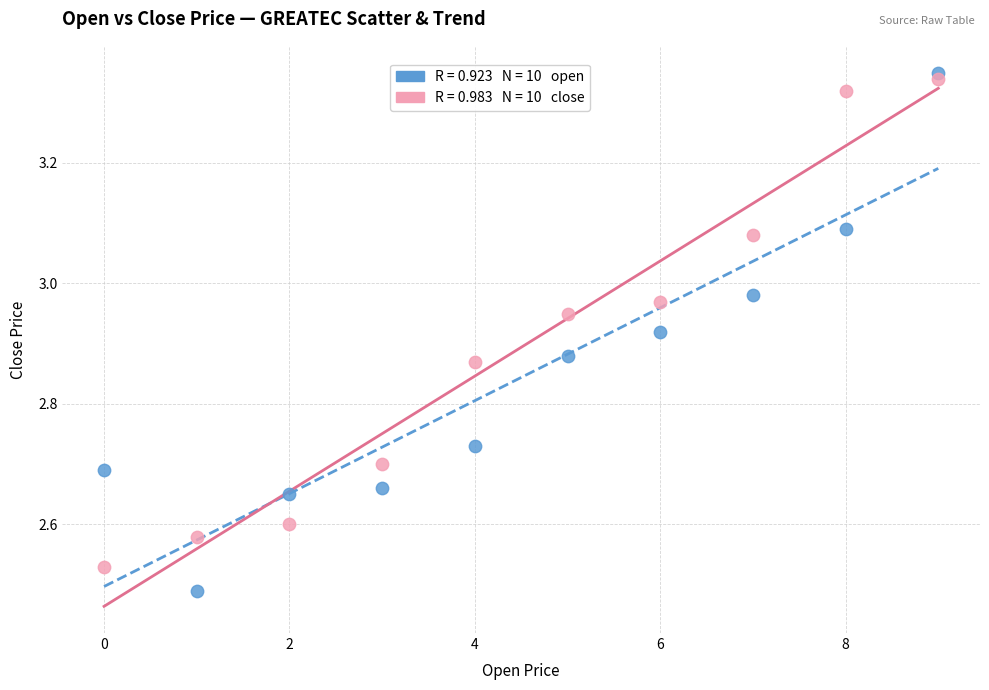

Across all data points, what is the range of Y values (max minus min)?

0.9